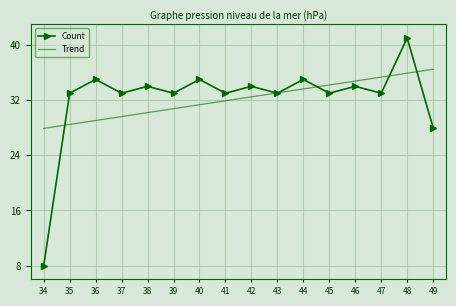

The value of Trend at 38 is 16.7. True or false?

False